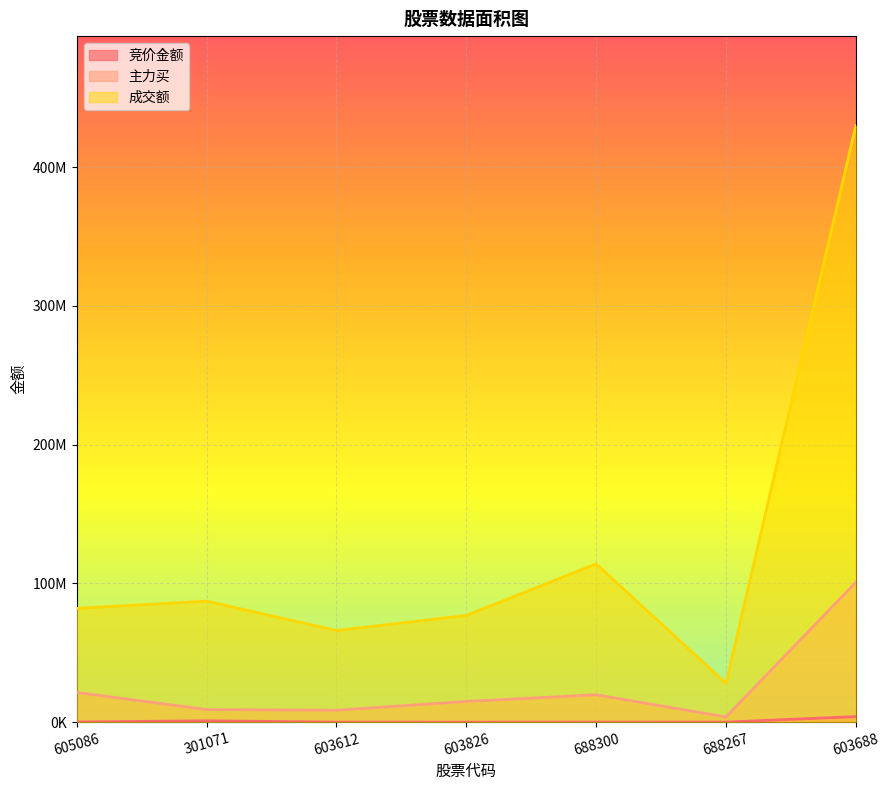

What value does the 主力买 series have at 605086?

21414499